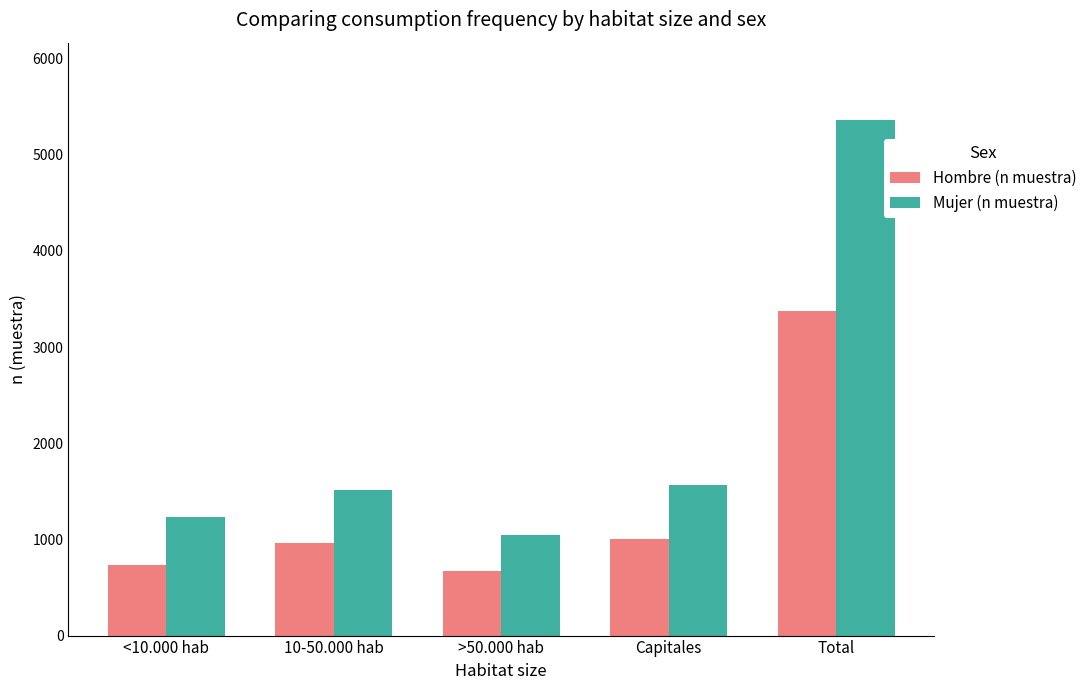

How many values in the Hombre (n muestra) series are below 964?

2